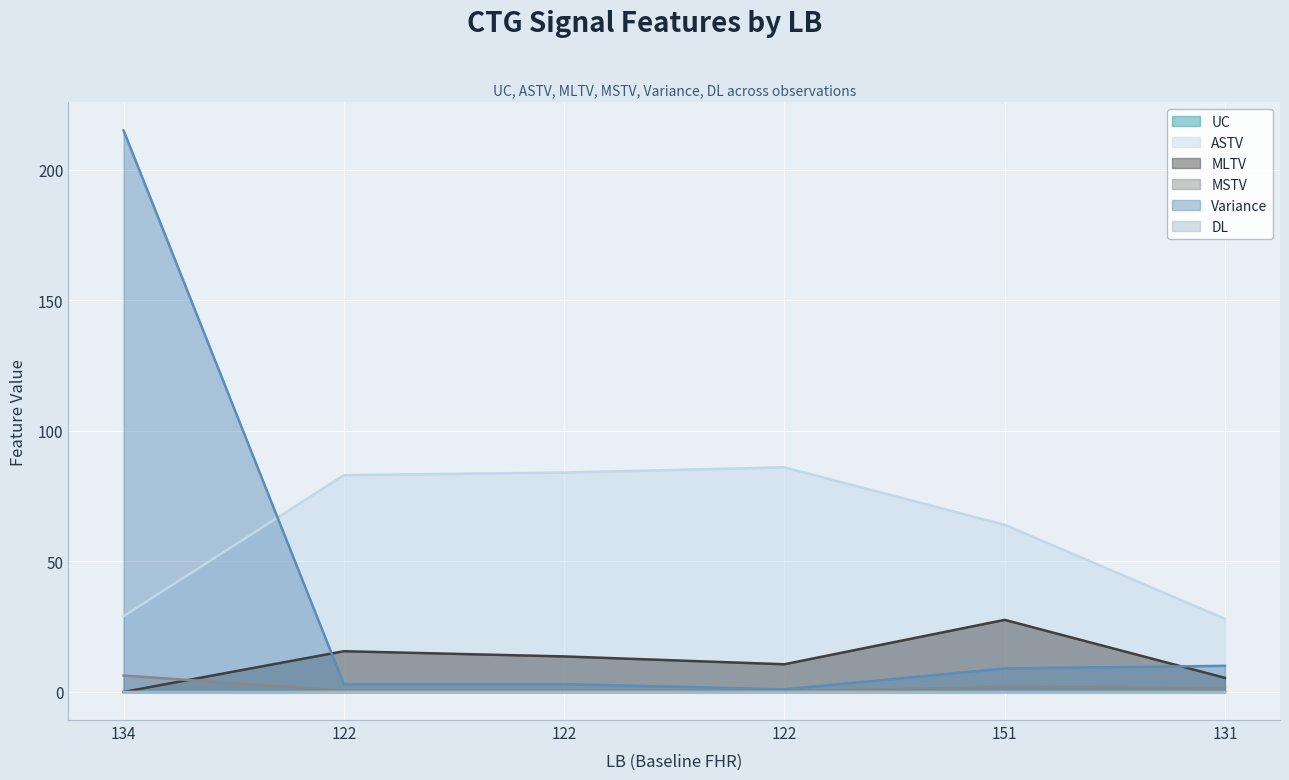

Reading right to left, list all the values displayed in this chart.

UC: 0.0	0.0	0.0	0.0	0.0	0.0
ASTV: 28.0	64.0	86.0	84.0	83.0	29.0
MLTV: 5.4	27.6	10.6	13.6	15.6	0.0
MSTV: 1.5	1.9	0.3	0.5	0.5	6.3
Variance: 10.0	9.0	1.0	3.0	3.0	215.0
DL: 0.0	0.0	0.0	0.0	0.0	0.0